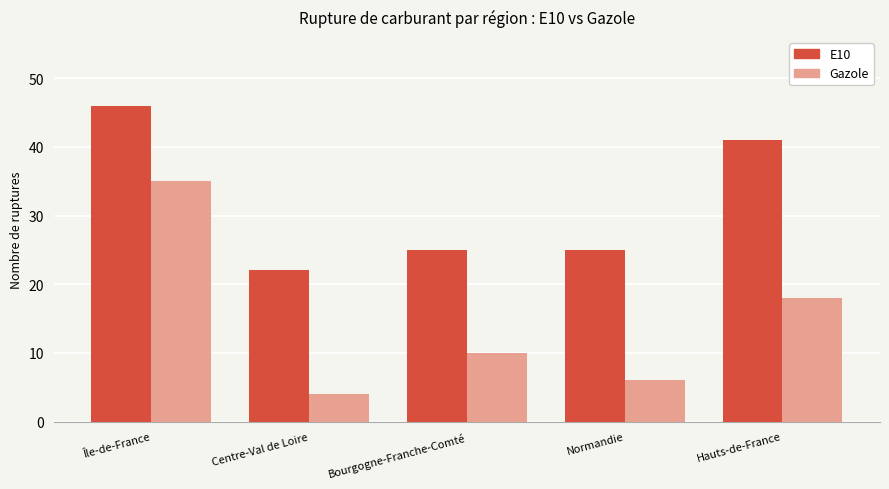

How many E10 values are between 25 and 41?

3